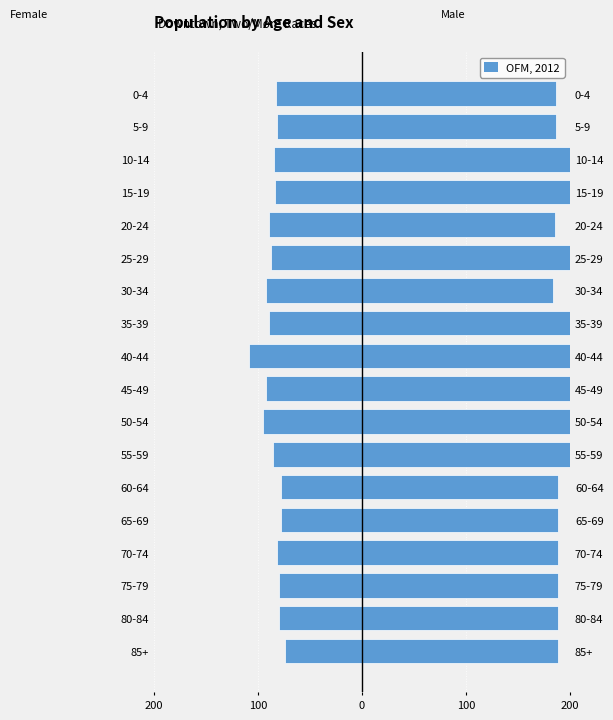

What is the difference between the maximum and minimum values?

34.2